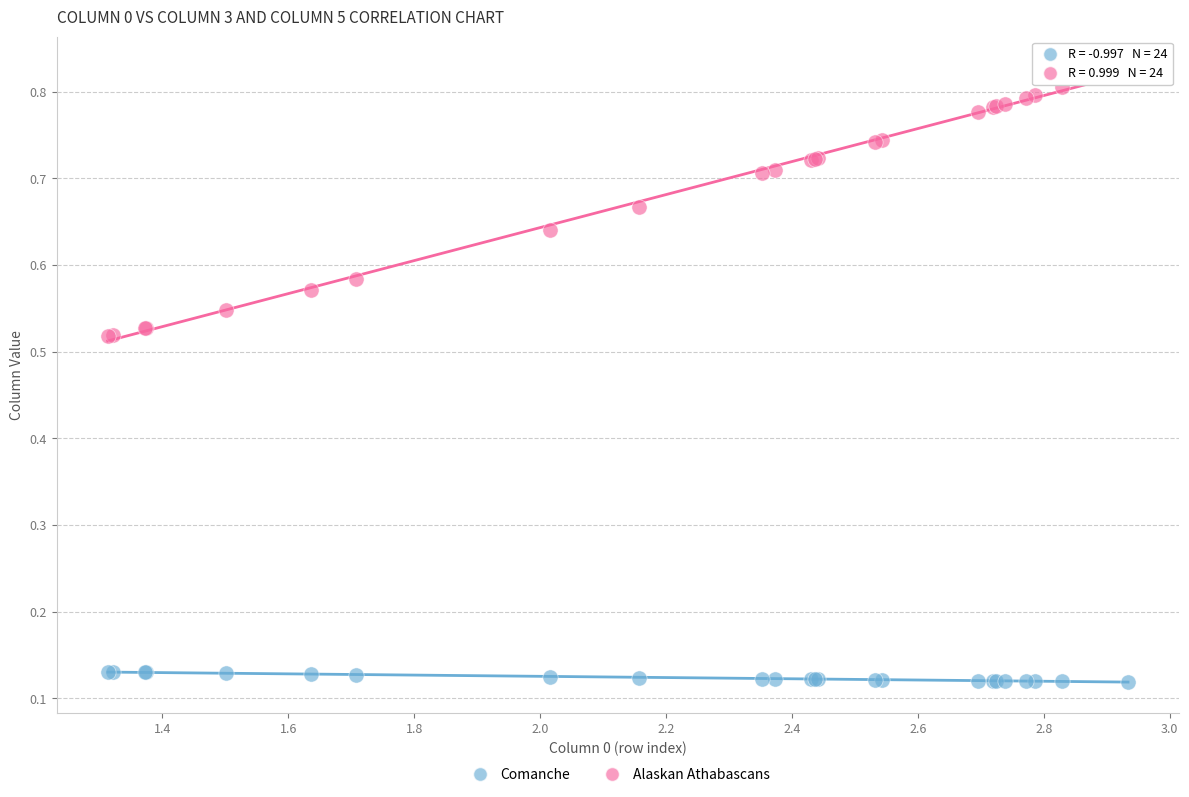

Which series has the largest Y range (max minus min)?

Alaskan Athabascans